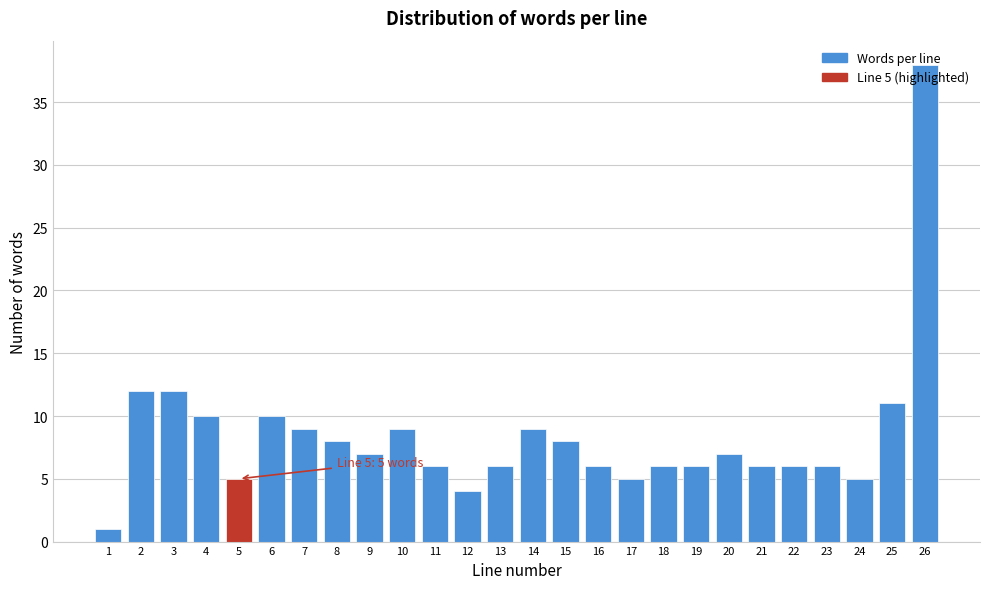

What is the greatest value displayed?

38